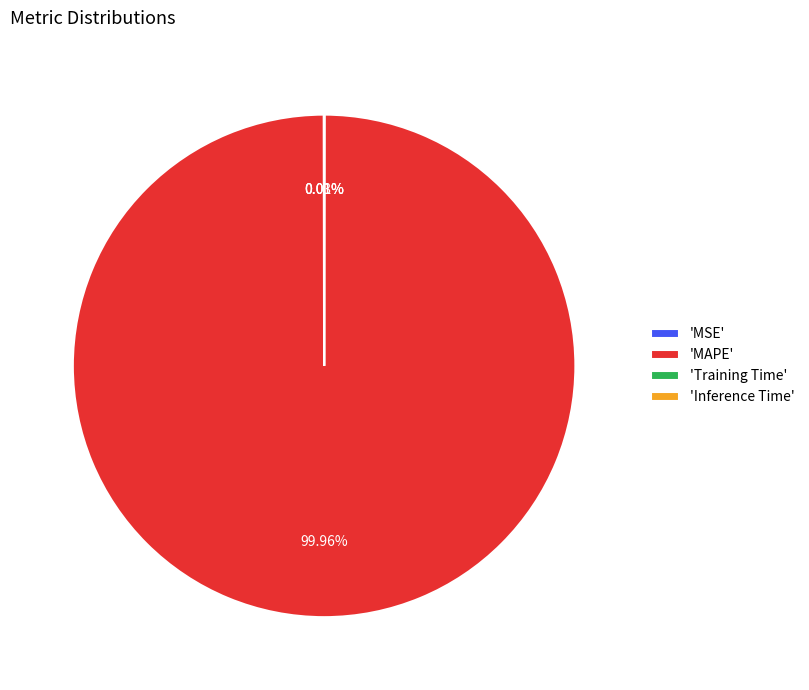

Which slice is the largest?

'MAPE'